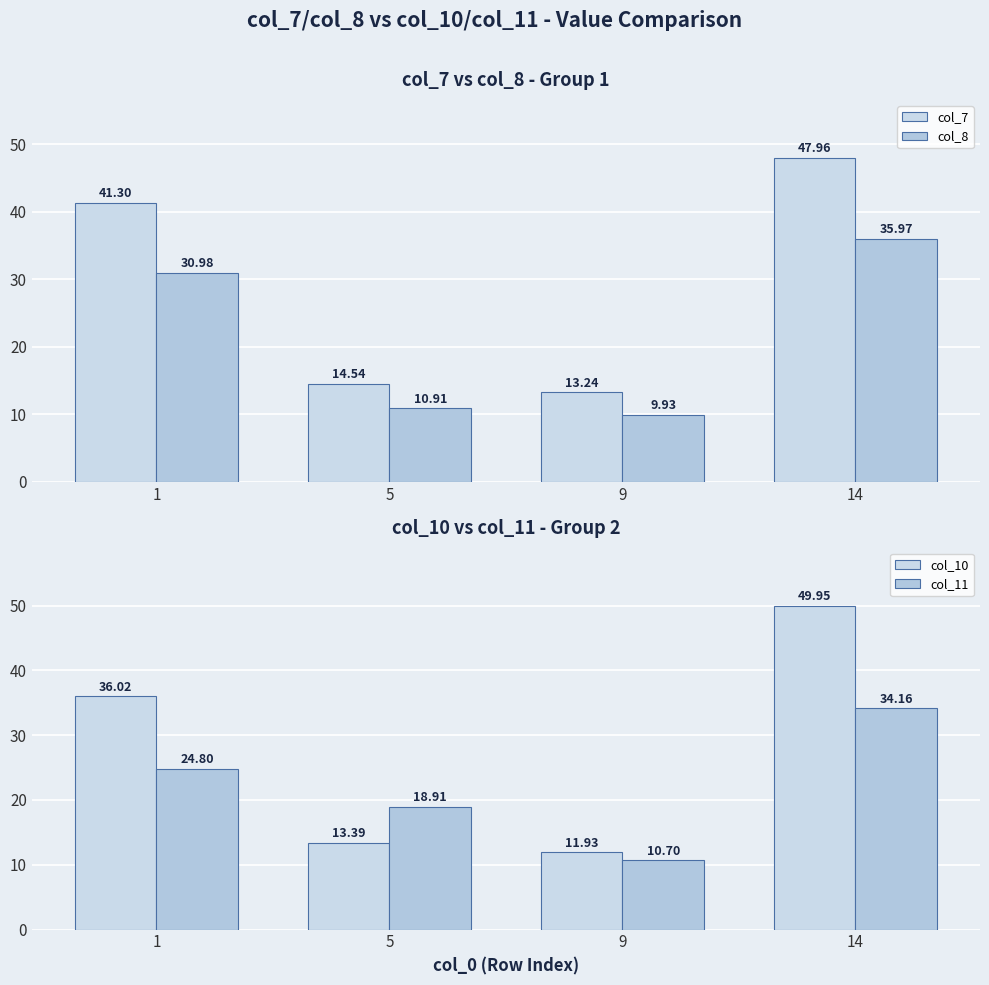

Reading right to left, list all the values displayed in this chart.

col_7: 48.0	13.2	14.5	41.3
col_8: 36.0	9.9	10.9	31.0
col_10: 50.0	11.9	13.4	36.0
col_11: 34.2	10.7	18.9	24.8